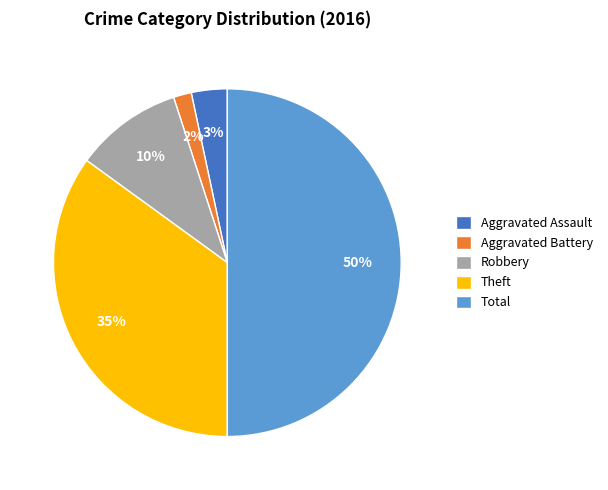

Does Aggravated Battery account for over 50% of the chart?

No